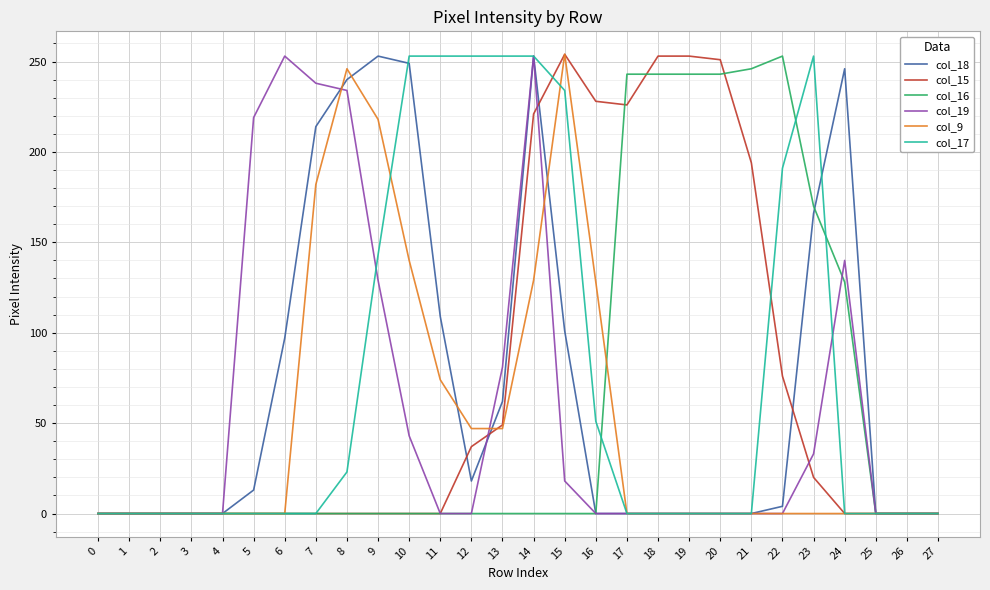

At which label does col_9 reach its peak?

15